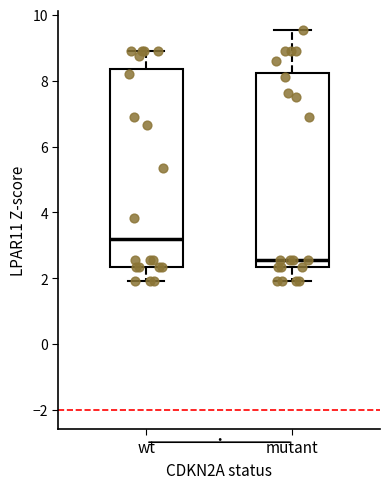

Where is the upper edge of the box for wt on the y-axis? The values are not printed on the chart, so give them approximately, as read against the axis.

8.4